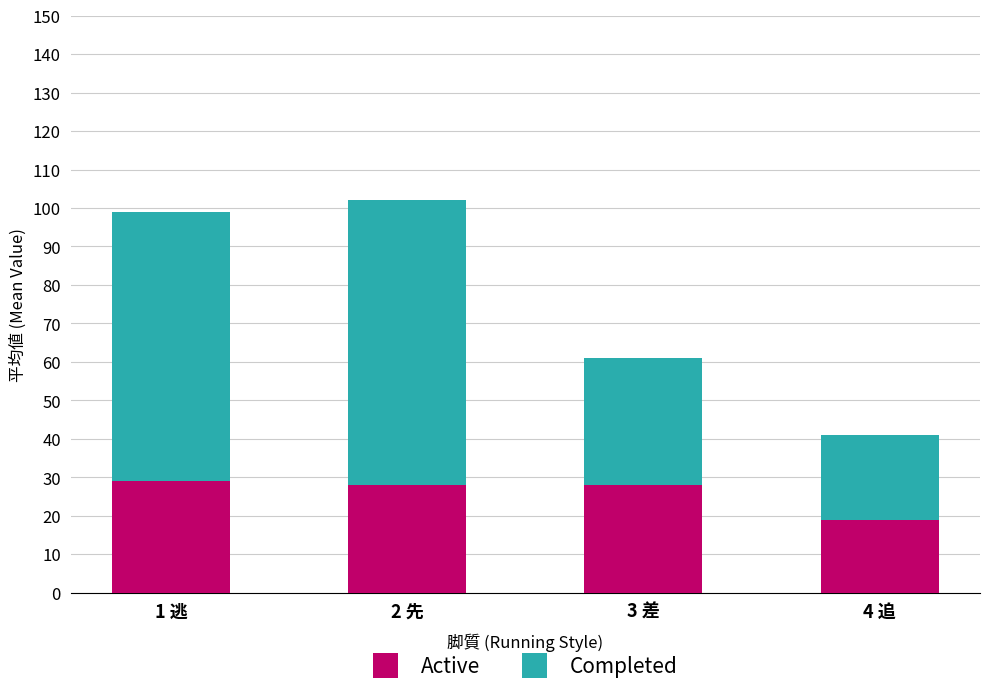

At which category is the sum across all series the highest?

2 先